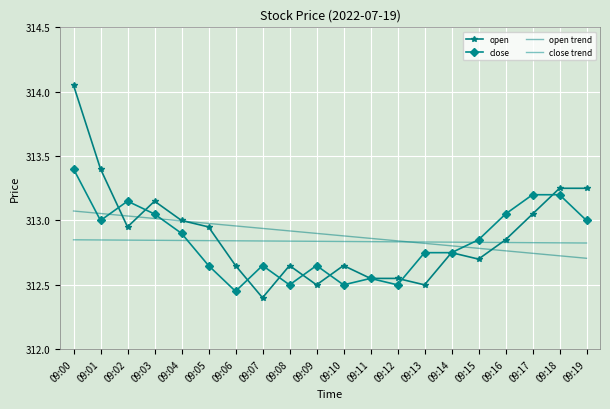

At how many categories does at least one series exceed 313?

8